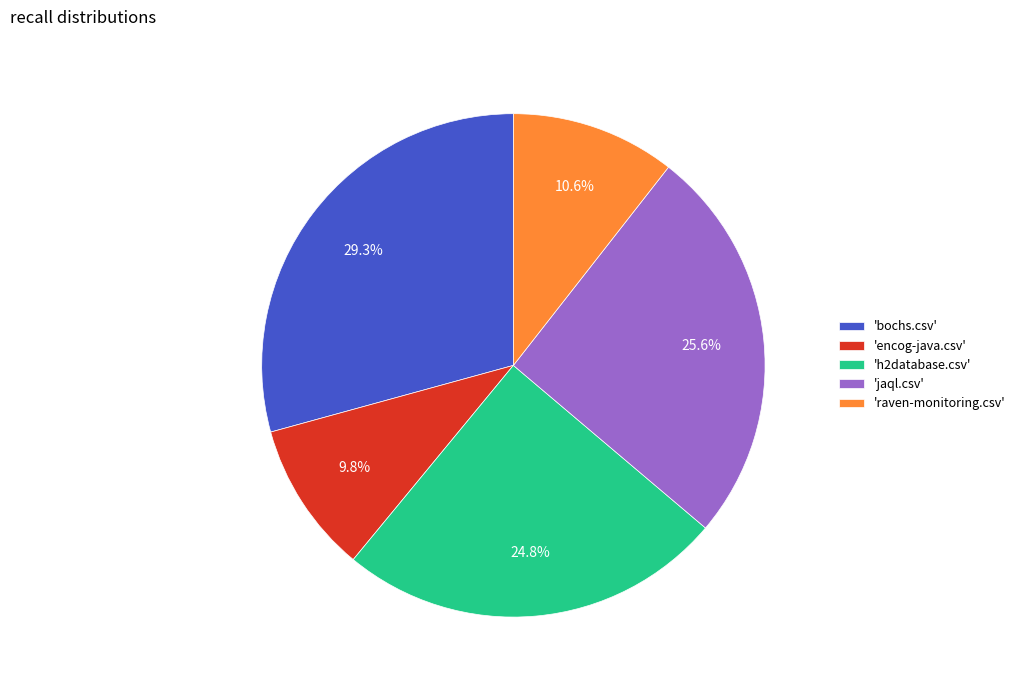

Is the sum of 'bochs.csv' and 'encog-java.csv' greater than half?

No